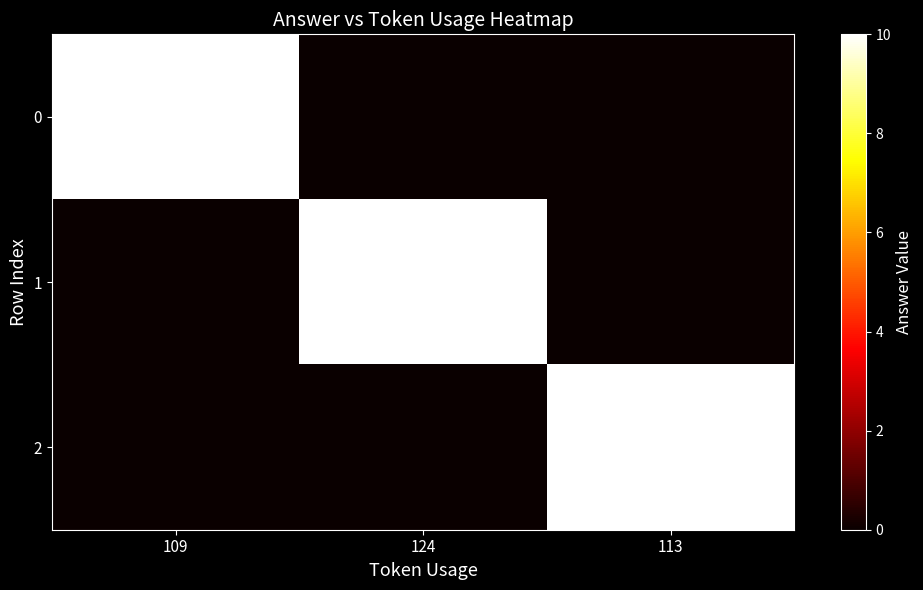

What is the total value across all series at 109?

10